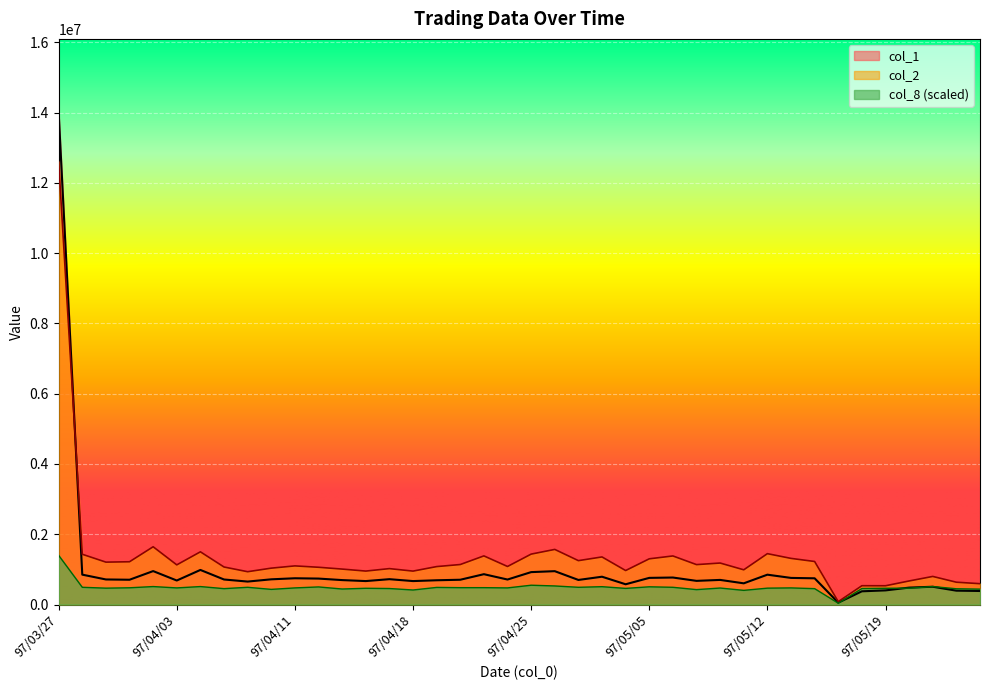

Which series changed the most between 97/04/16 and 97/05/20?

col_2